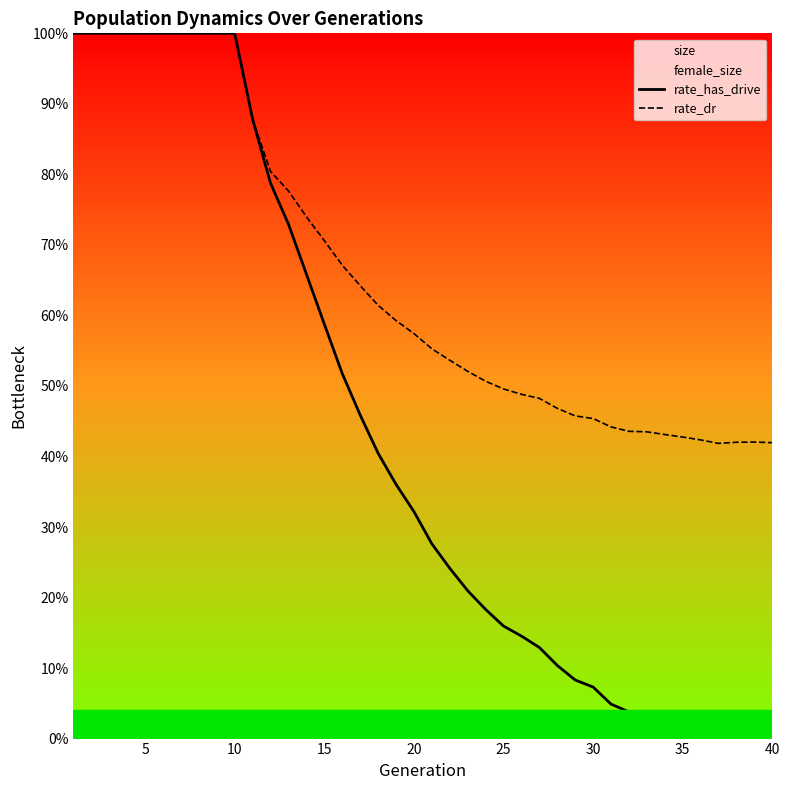

What is the spread (max minus min) of values at 35?

0.4